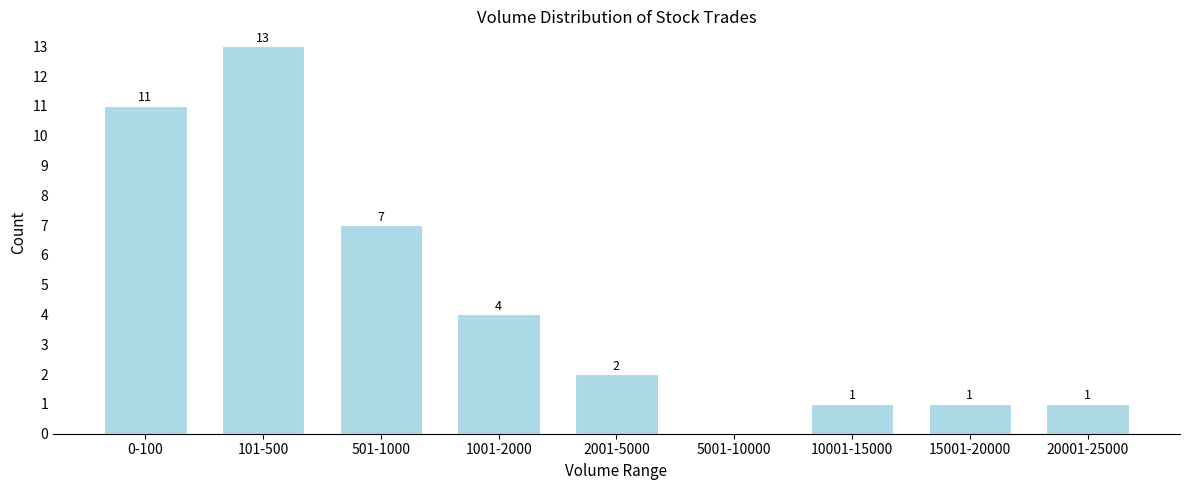

Reading left to right, transcribe all the data shown in this chart.

0-100=11	101-500=13	501-1000=7	1001-2000=4	2001-5000=2	5001-10000=0	10001-15000=1	15001-20000=1	20001-25000=1